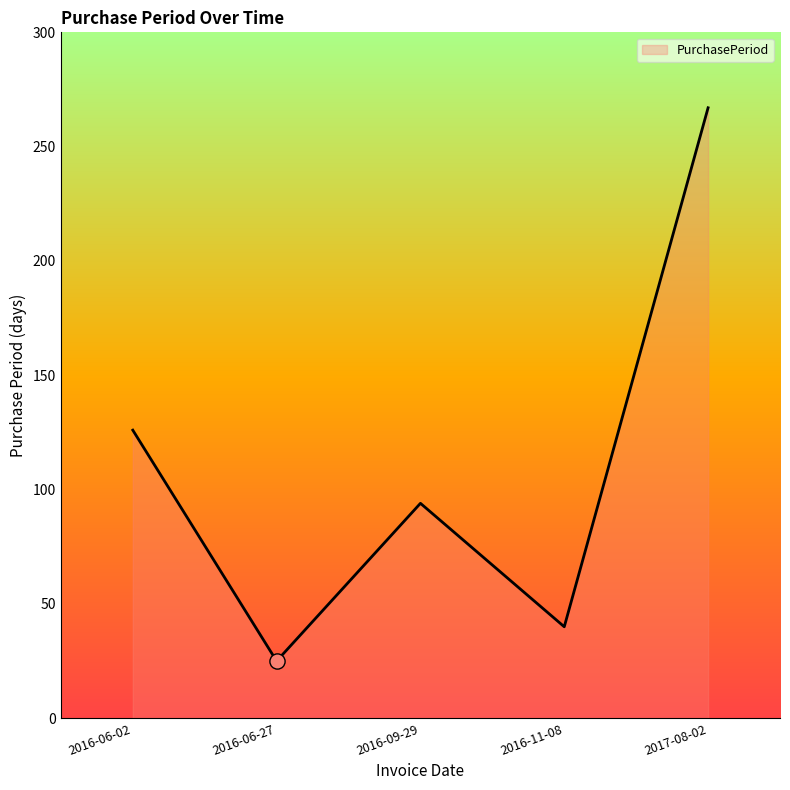

What is the change in value from 2016-06-27 to 2016-09-29?

+69